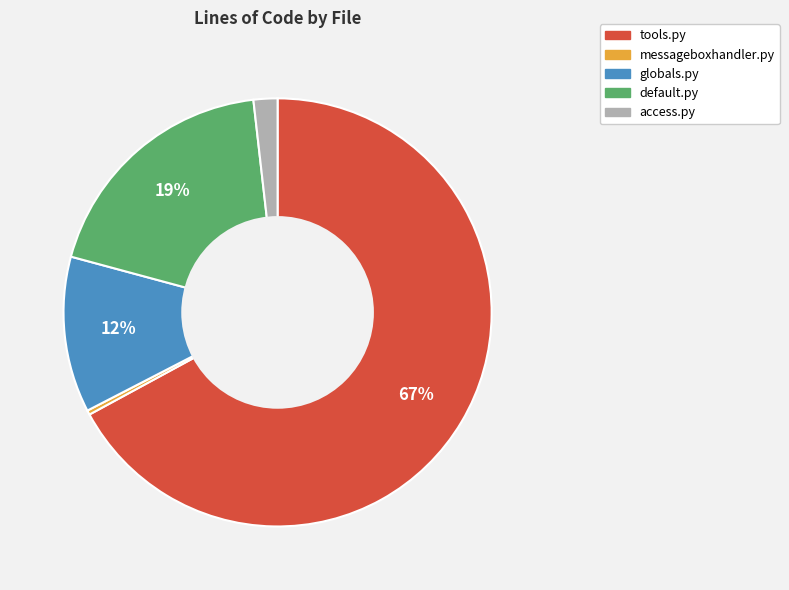

Which category has the smallest portion of the pie?

messageboxhandler.py